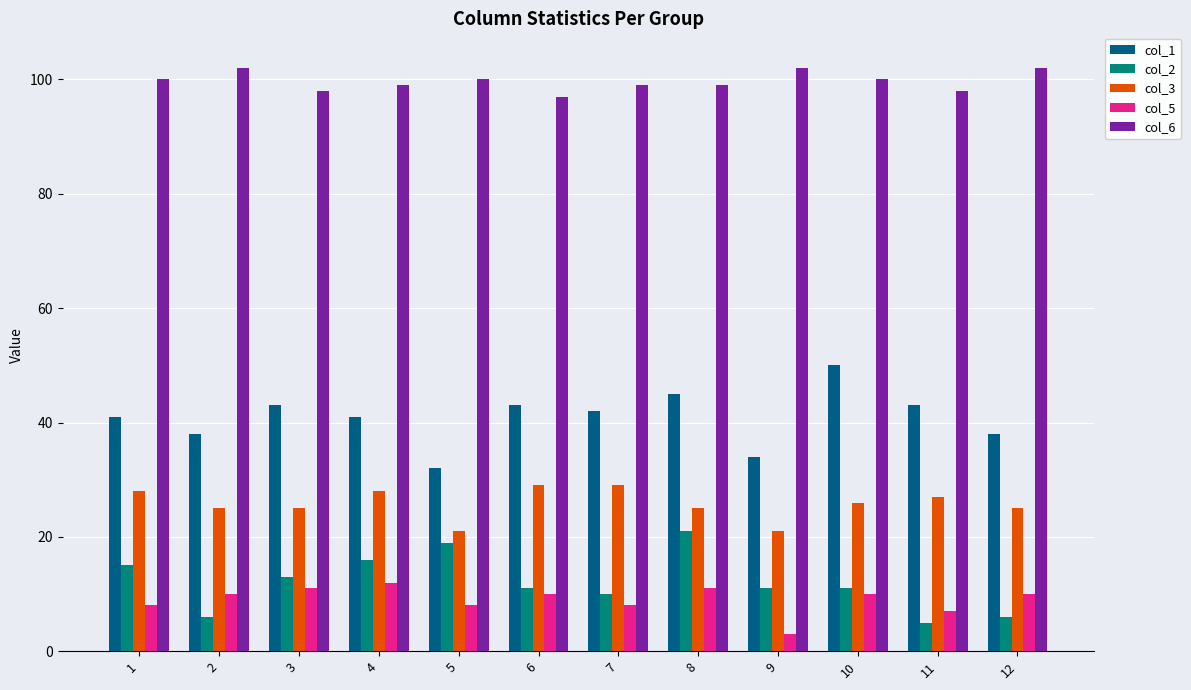

Which category has the lowest value across all series?

9